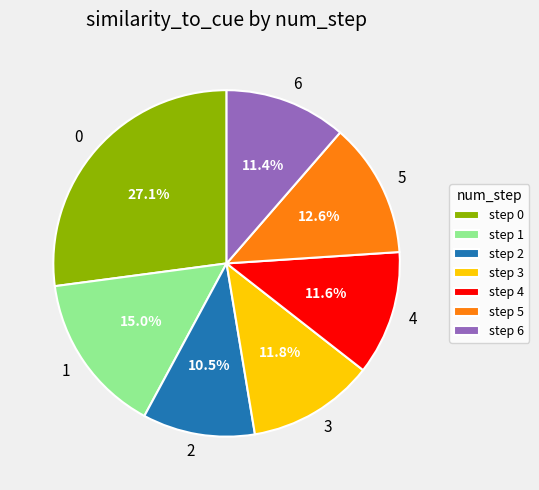

The 6 slice represents 11% of the pie. True or false?

True